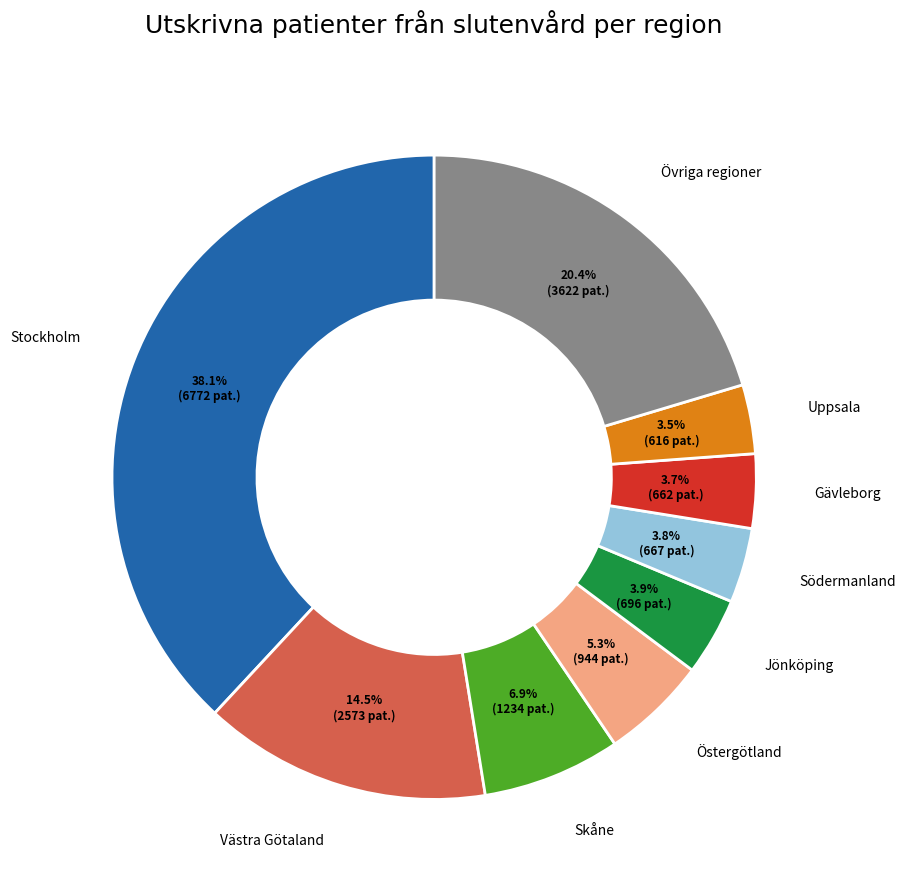

What percentage is NOT represented by Uppsala?

96.5%